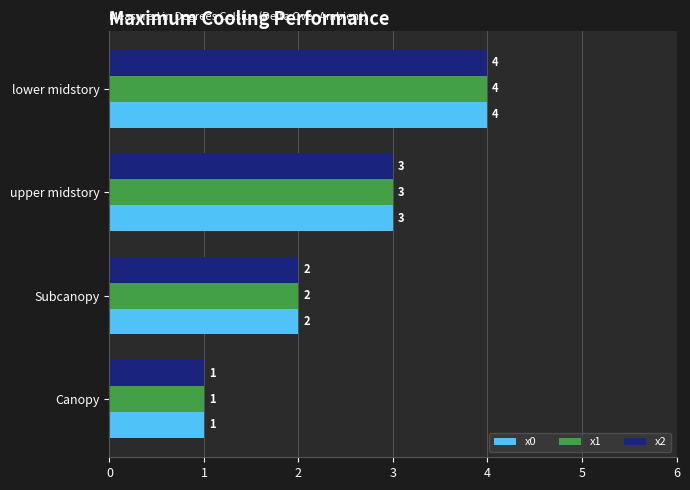

What is the sum of all x2 values?

10